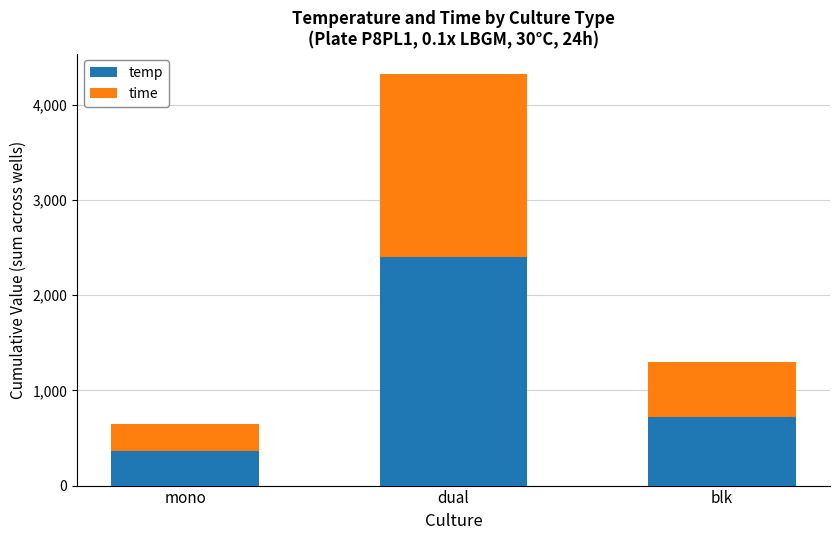

Reading right to left, transcribe the values for temp.

blk=720	dual=2400	mono=360